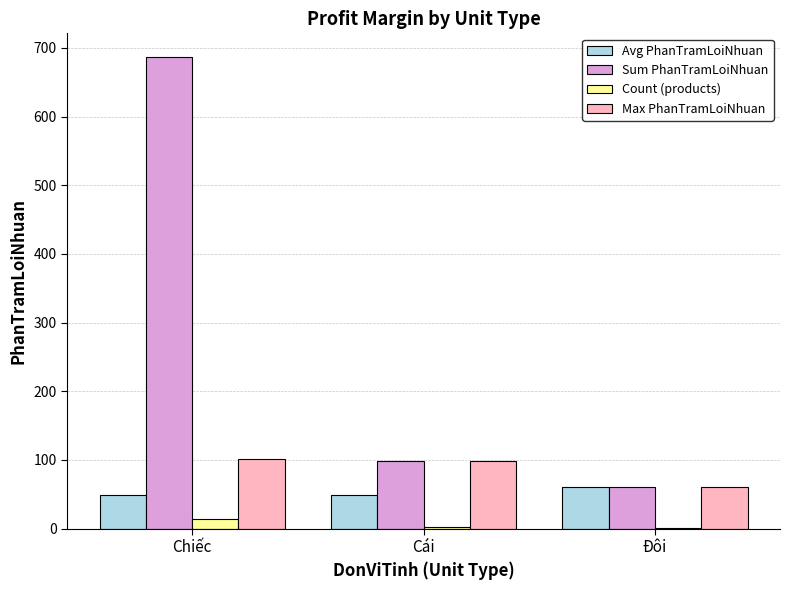

What is the sum of the Sum PhanTramLoiNhuan values at Đôi and Chiếc?

747.0